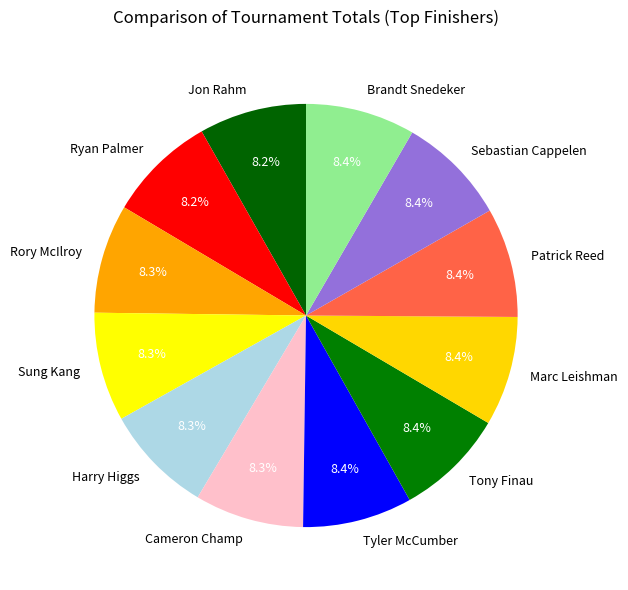

What is the ratio of the value at Cameron Champ to the value at Sung Kang?

1.0